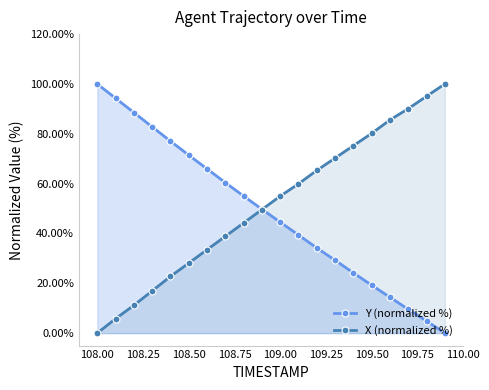

True or false: Y (normalized %) and X (normalized %) intersect in this chart.

True